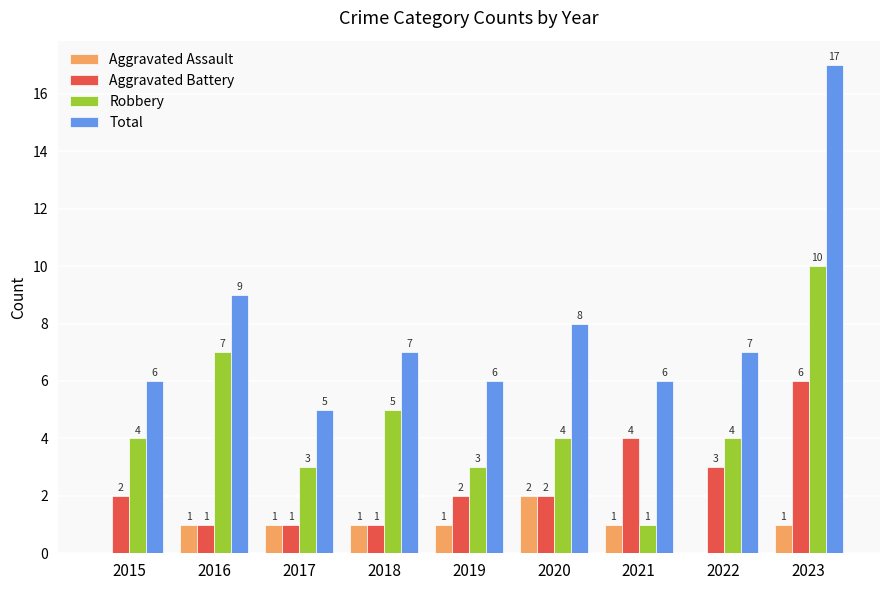

What is the sum of all Total values?

71